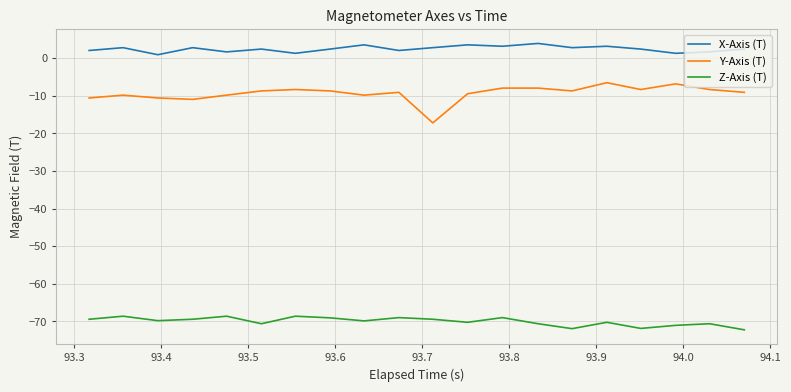

Which series has the largest total across all categories?

X-Axis (T)